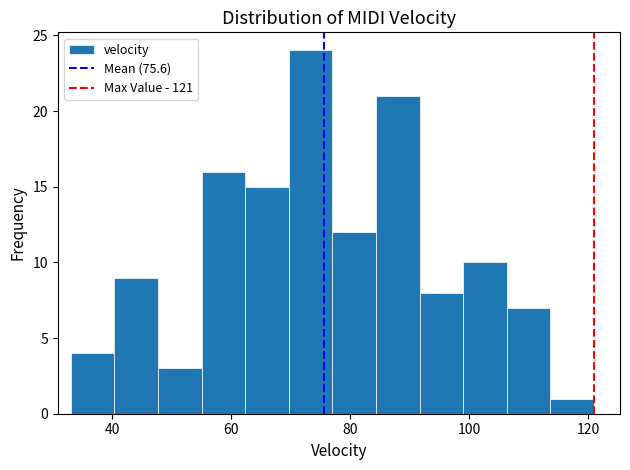

Around what value on the x-axis is the tallest bar? Give the approximate position of its centre, as read against the axis.

74